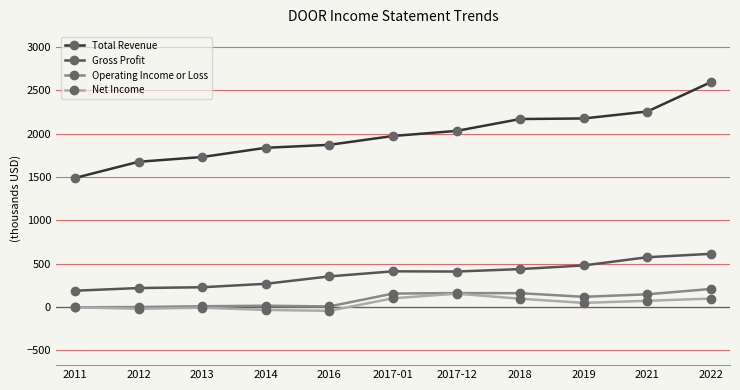

Which label corresponds to the largest value in the chart?

2022